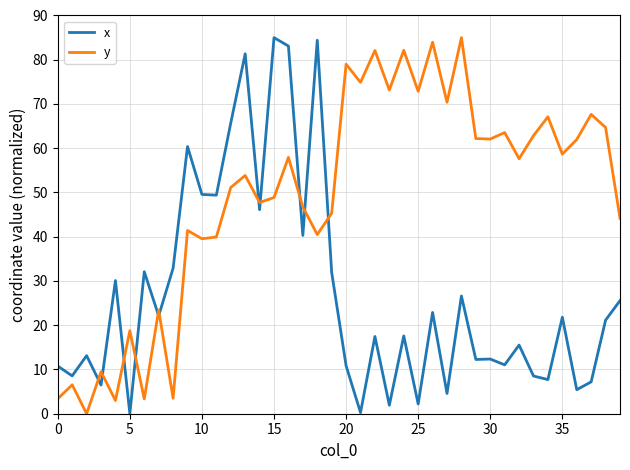

Rank the series by their average value, from highest to lowest.

y, x